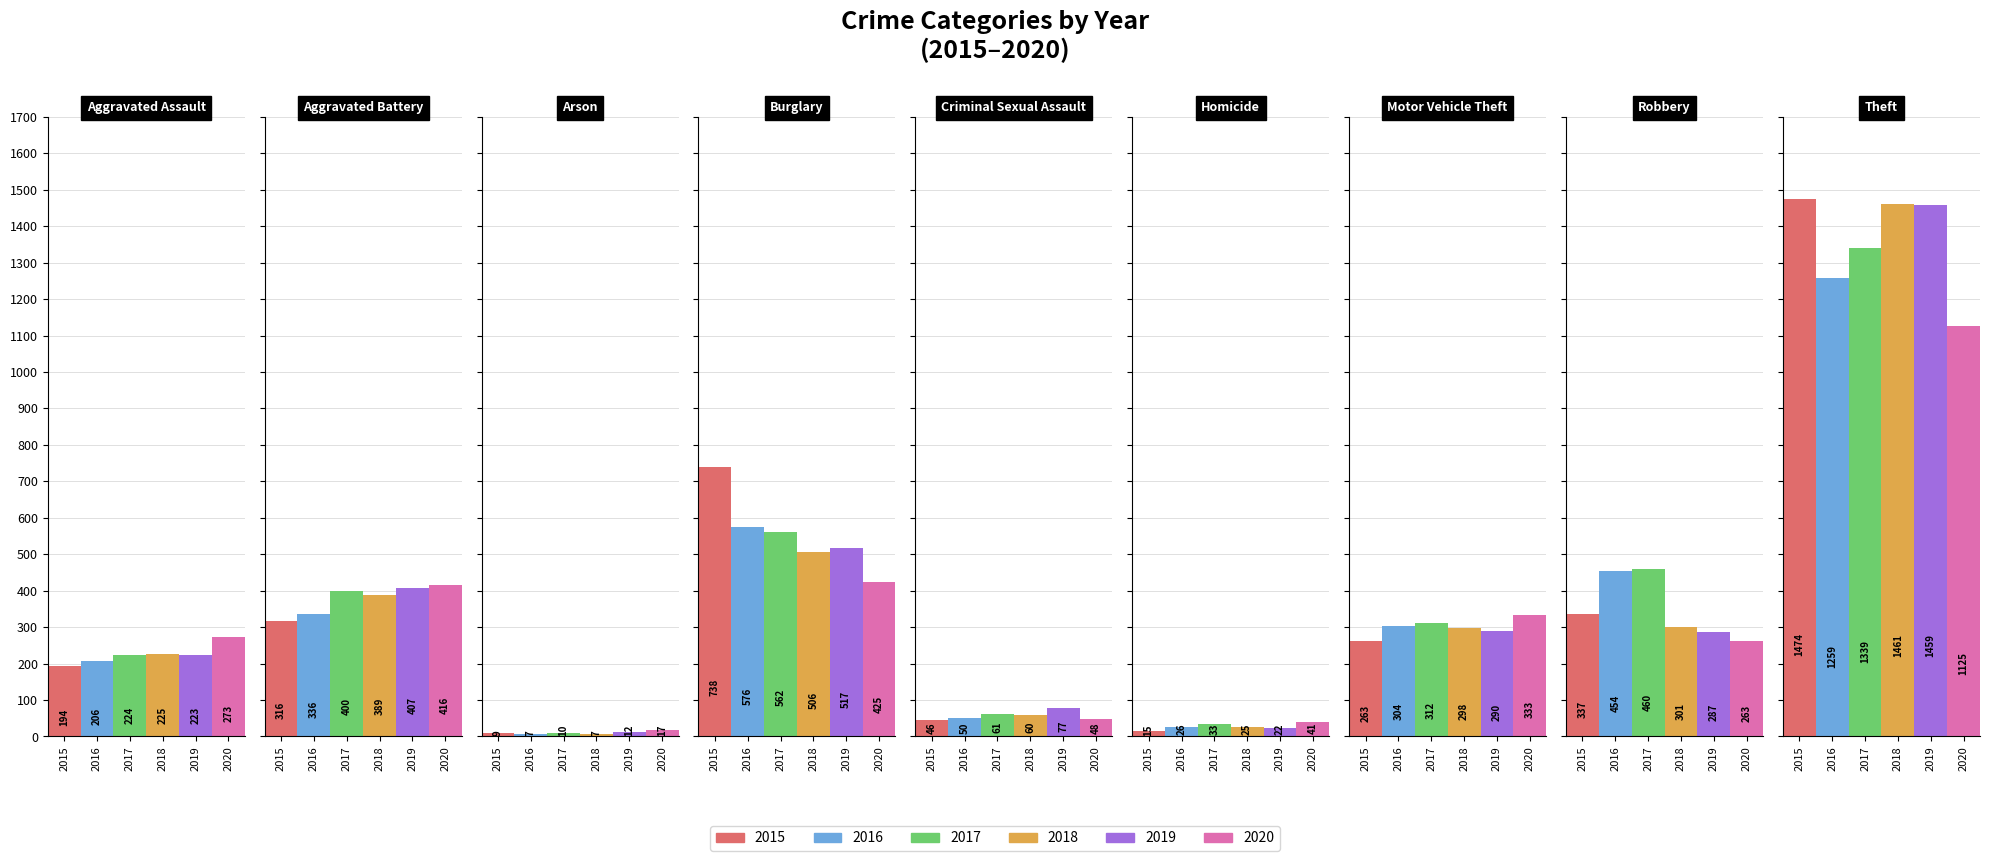

What value does the 2017 series have at Aggravated Battery?

400